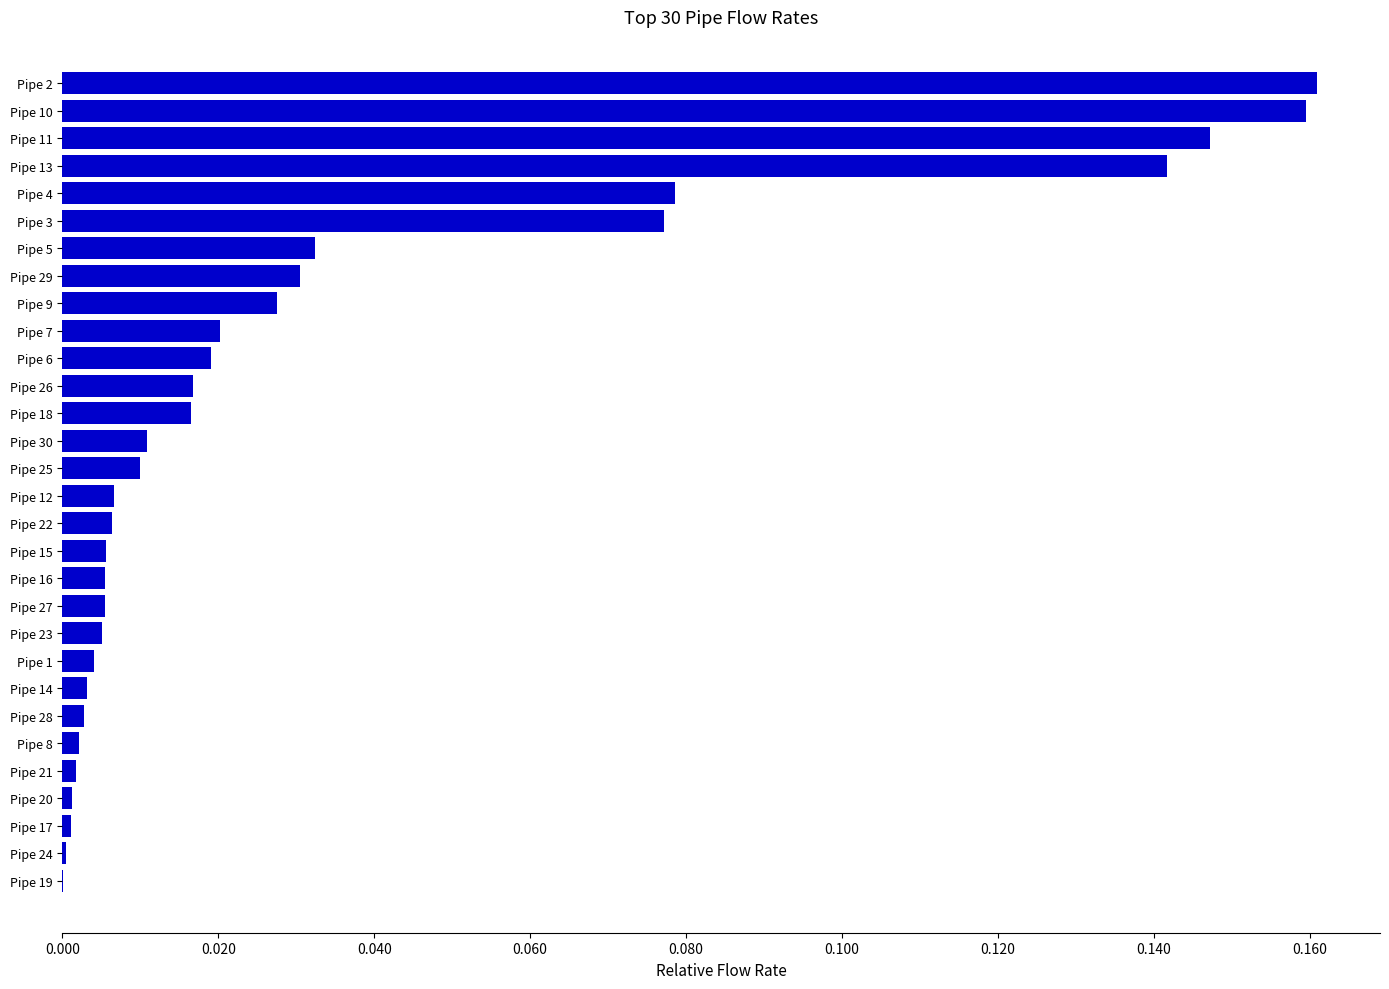

True or false: the data shows 0.0 at Pipe 18.

True